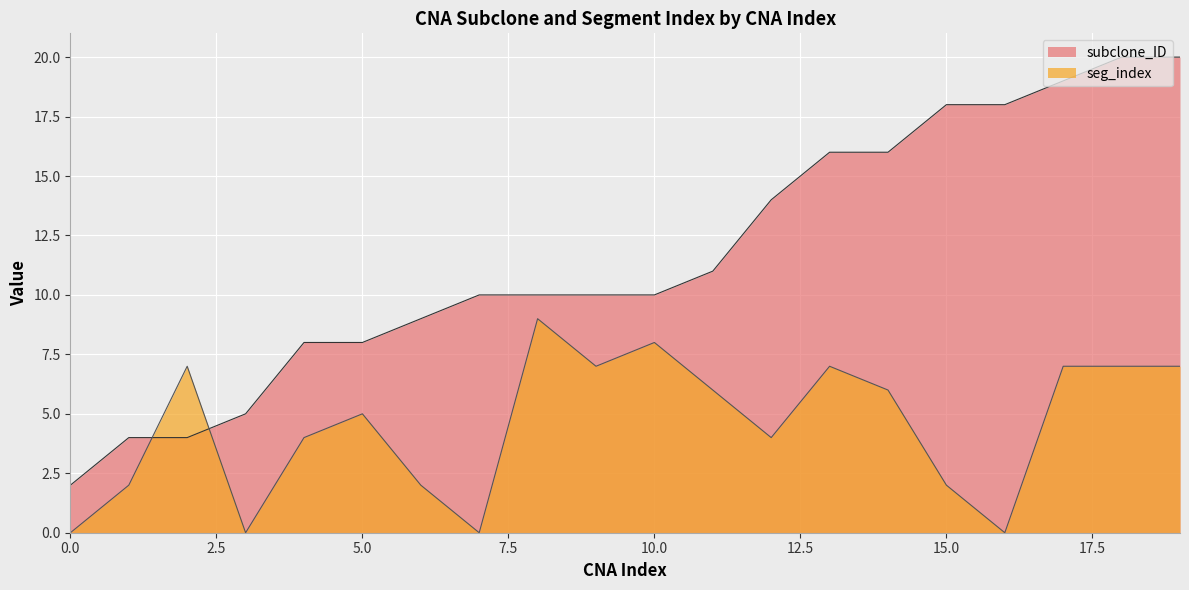

Where is subclone_ID nearest to the value 11?

11